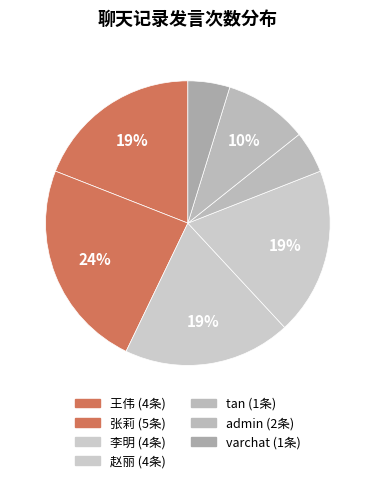

Which slice is the largest?

张莉